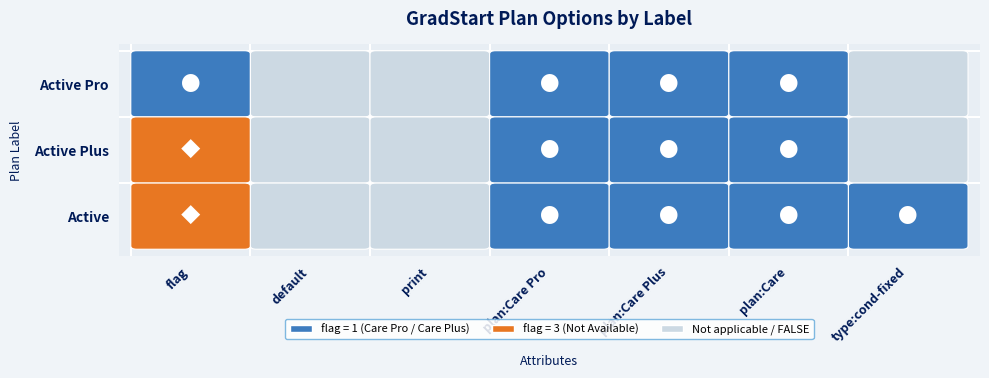

The type series shows 1 at plan. True or false?

False